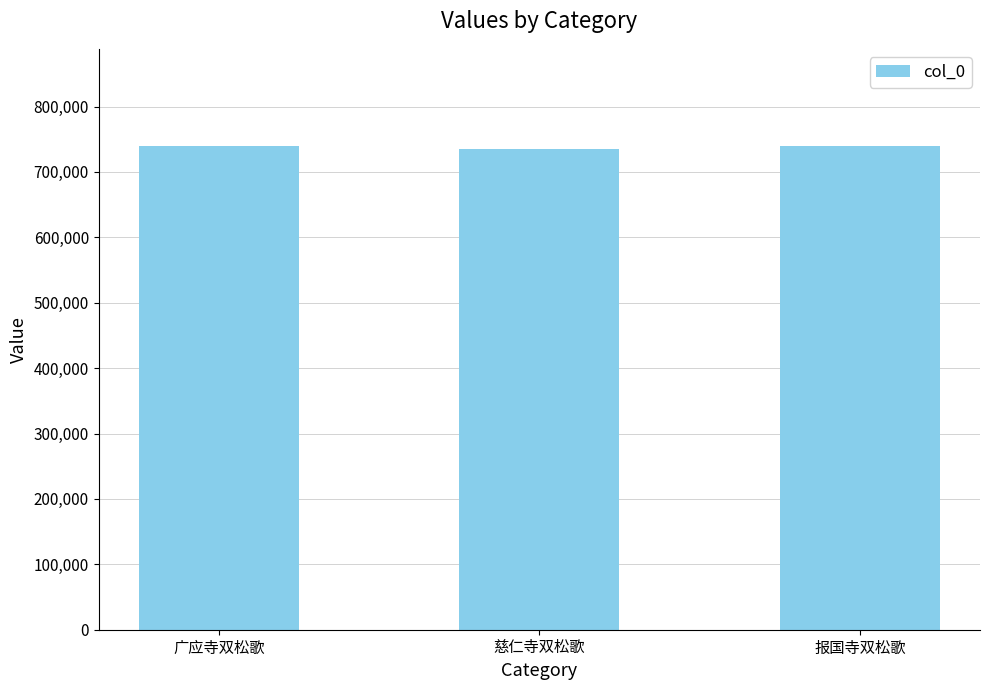

Count the number of categories in the chart.

3